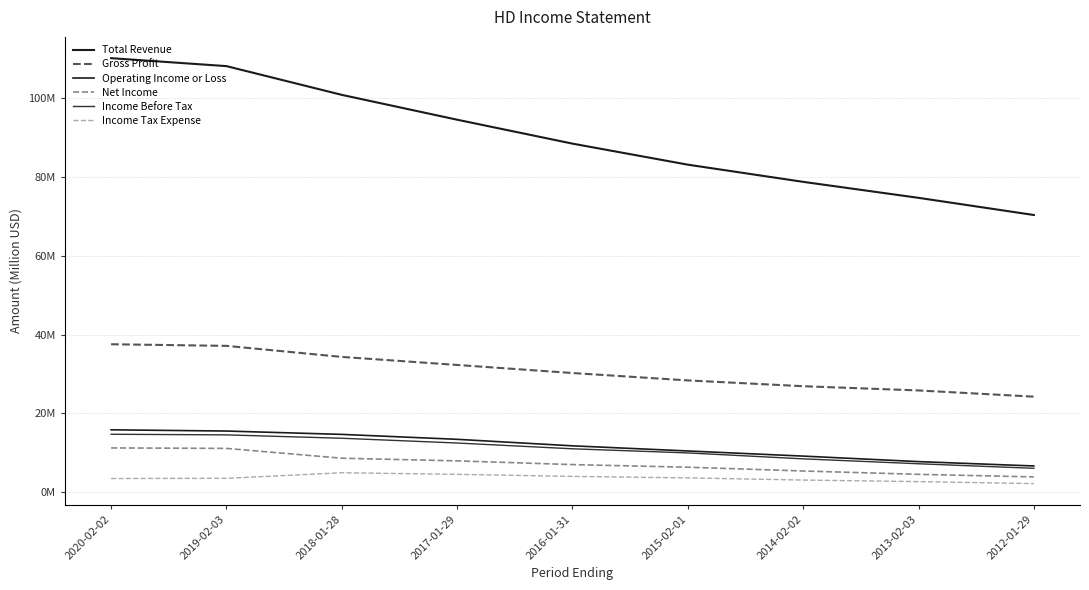

Does the chart display data point markers on the line(s)?

No